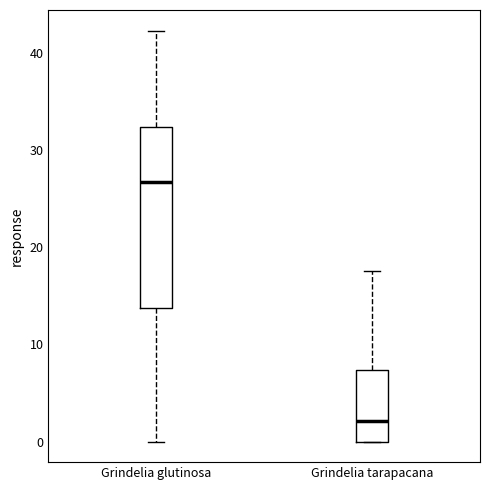

Which box has the lowest median line?

Grindelia tarapacana